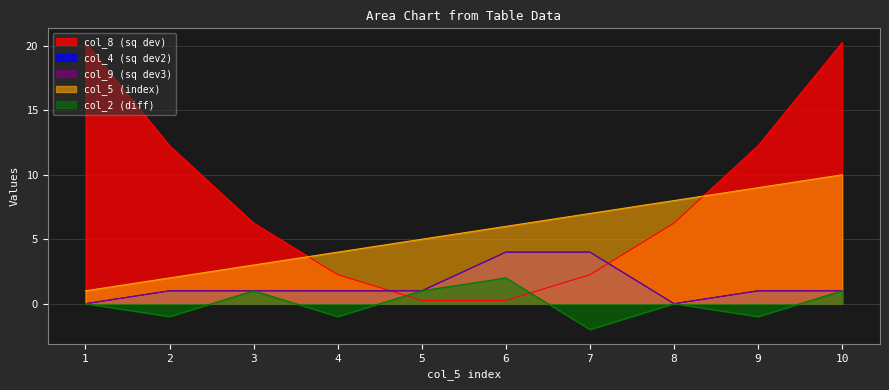

Reading right to left, extract all data points from this chart.

col_4: 1.0	1.0	0.0	4.0	4.0	1.0	1.0	1.0	1.0	0.0
col_5: 10.0	9.0	8.0	7.0	6.0	5.0	4.0	3.0	2.0	1.0
col_8: 20.2	12.2	6.2	2.2	0.2	0.2	2.2	6.2	12.2	20.2
col_9: 1.0	1.0	0.0	4.0	4.0	1.0	1.0	1.0	1.0	0.0
col_2: 1.0	-1.0	0.0	-2.0	2.0	1.0	-1.0	1.0	-1.0	0.0